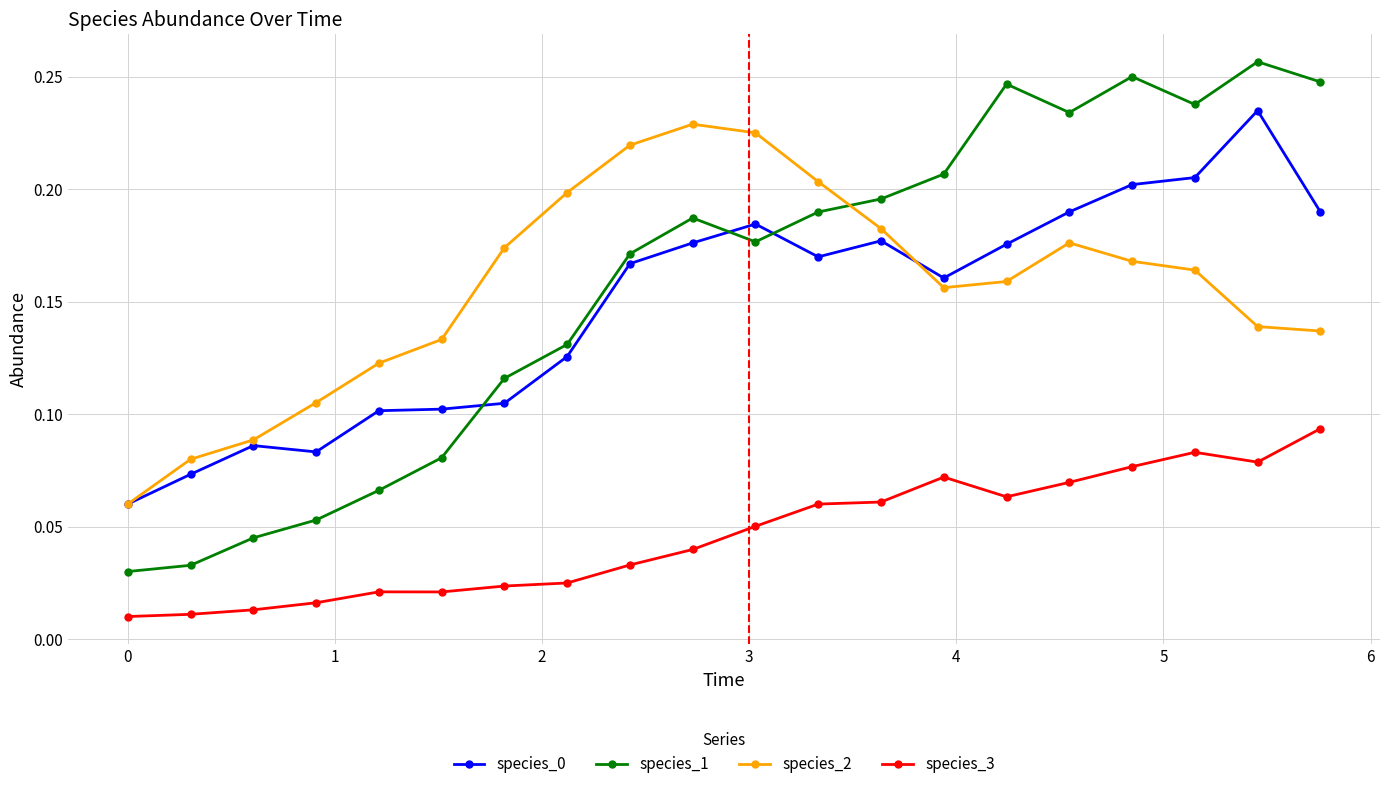

Which series has the widest spread of values?

species_1